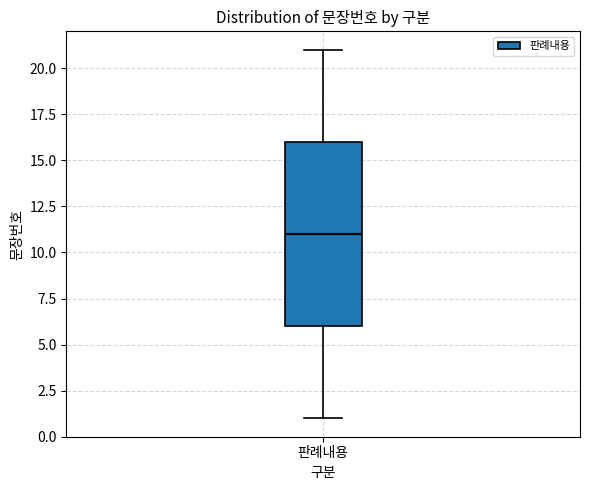

Transcribe this box plot: give where the median line is, the range the box spans, and where the two whiskers end, as read against the y-axis. The values are not printed on the chart, so give them approximately, as read against the axis.

median 11, box 6 to 16, whiskers 1 to 21